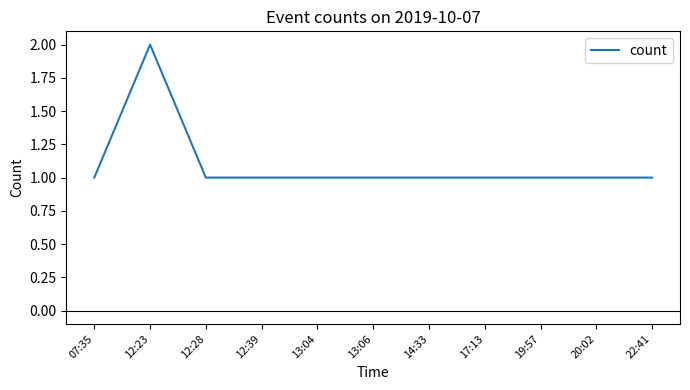

What position from the left is 13:04?

5